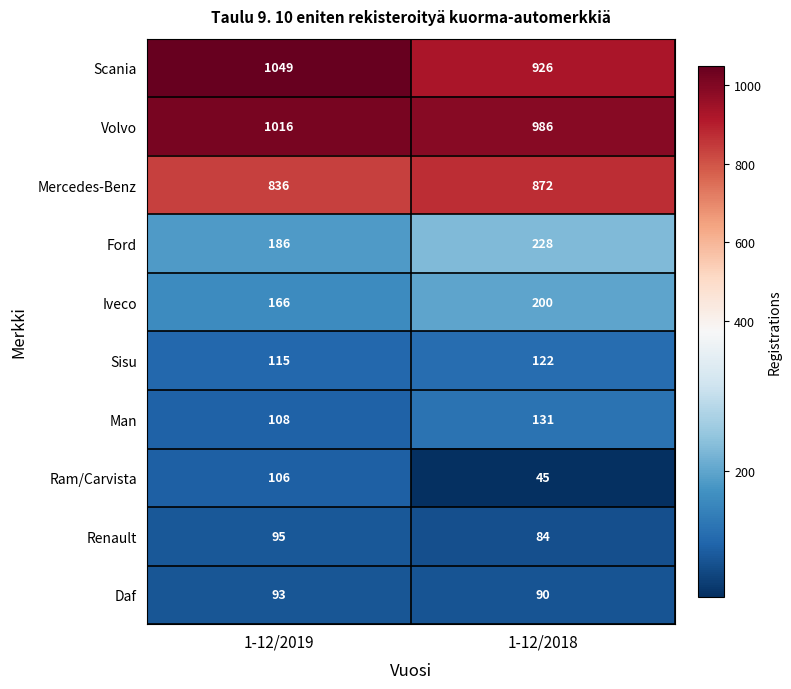

What is the difference between the highest and lowest values at 1-12/2018?

941